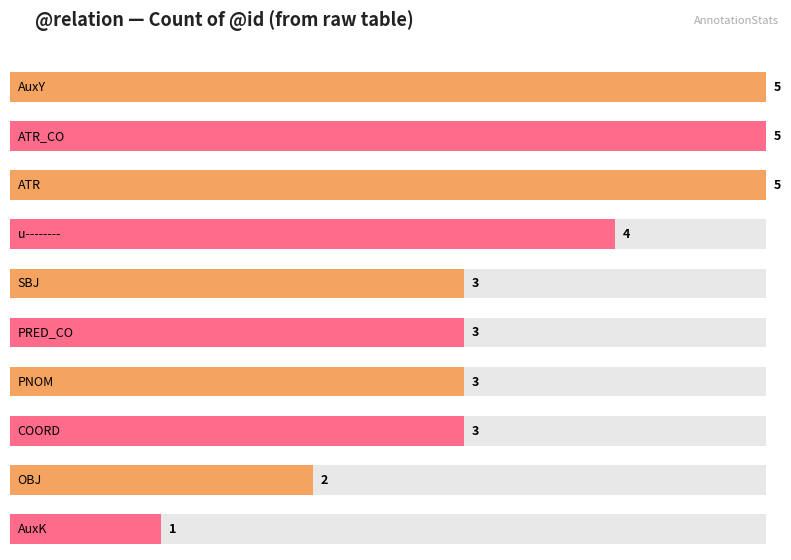

What is the difference between the values at 3 and 4?

1